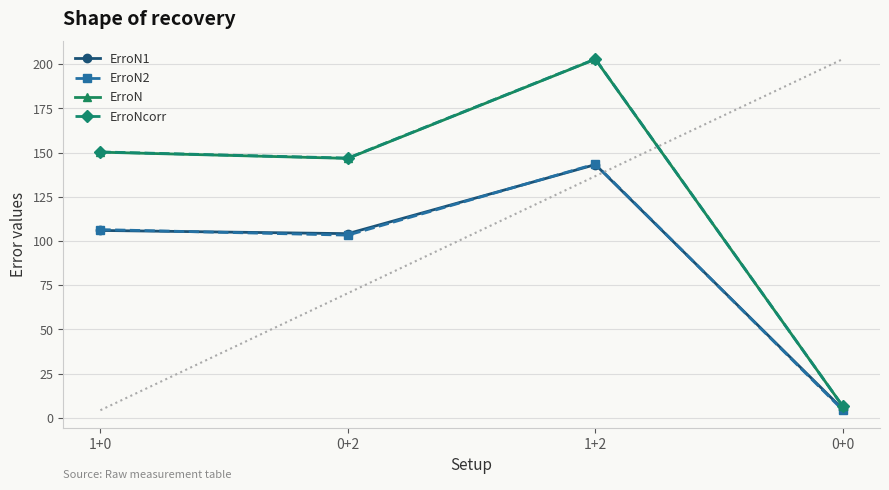

Reading left to right, list all the values displayed in this chart.

ErroN1: 1+0=106.0	0+2=104.2	1+2=143.2	0+0=4.9
ErroN2: 1+0=106.5	0+2=103.3	1+2=143.5	0+0=4.4
ErroN: 1+0=150.2	0+2=146.7	1+2=202.7	0+0=6.6
ErroNcorr: 1+0=150.4	0+2=146.9	1+2=202.9	0+0=6.6